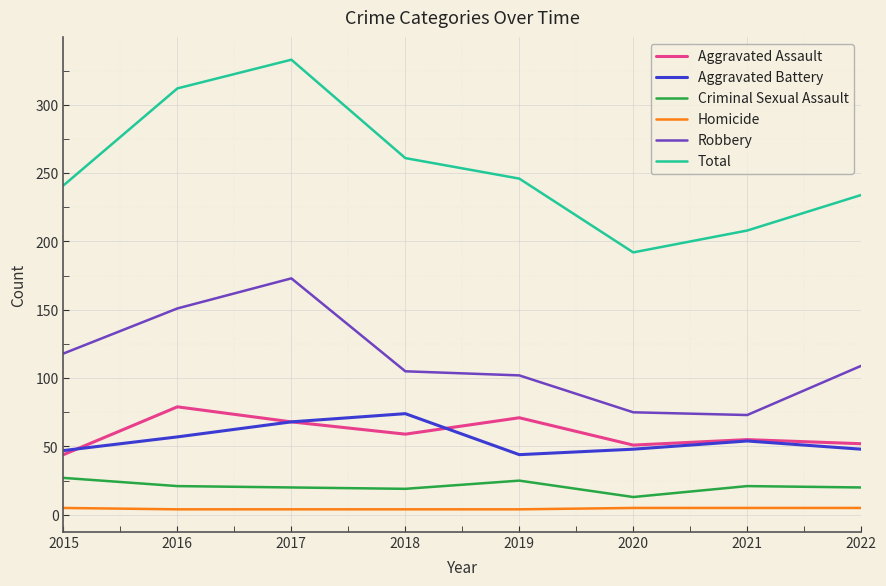

True or false: Homicide and Total cross at least once.

False